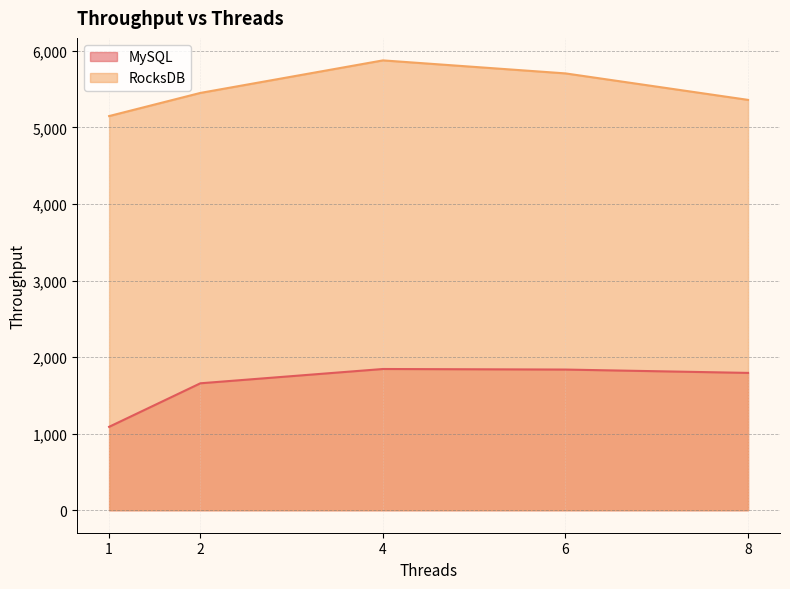

How many lines are shown in the chart?

2